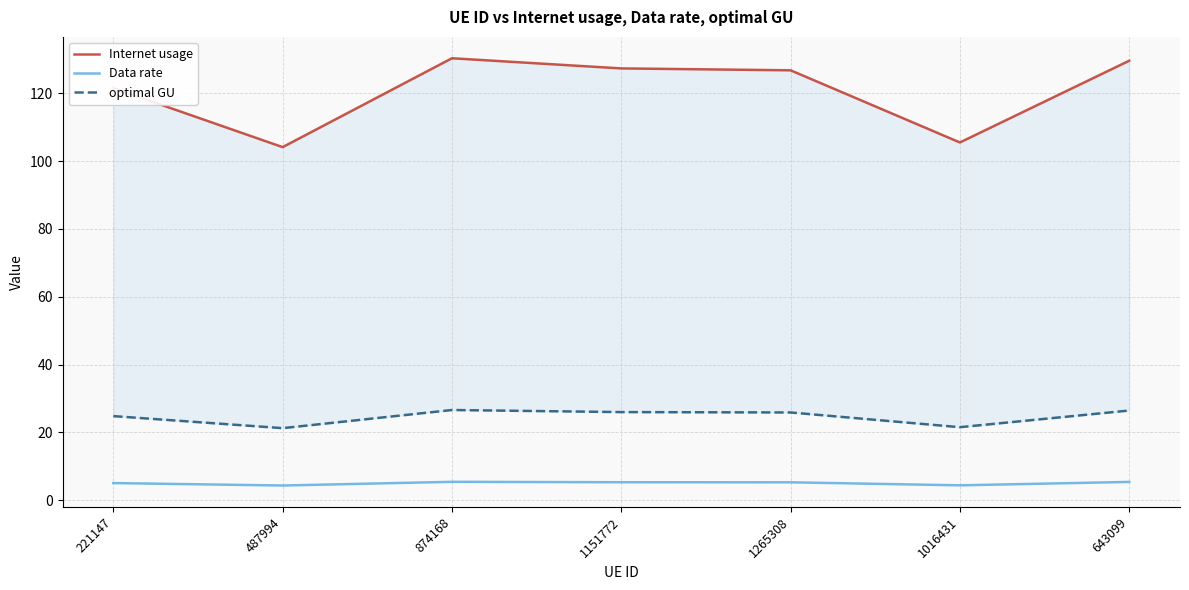

Which series changed the most between 487994 and 874168?

Internet usage